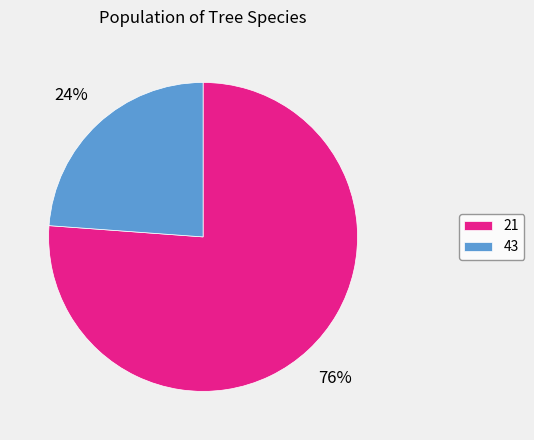

What percentage is the 21 slice, to the nearest percent?

76%